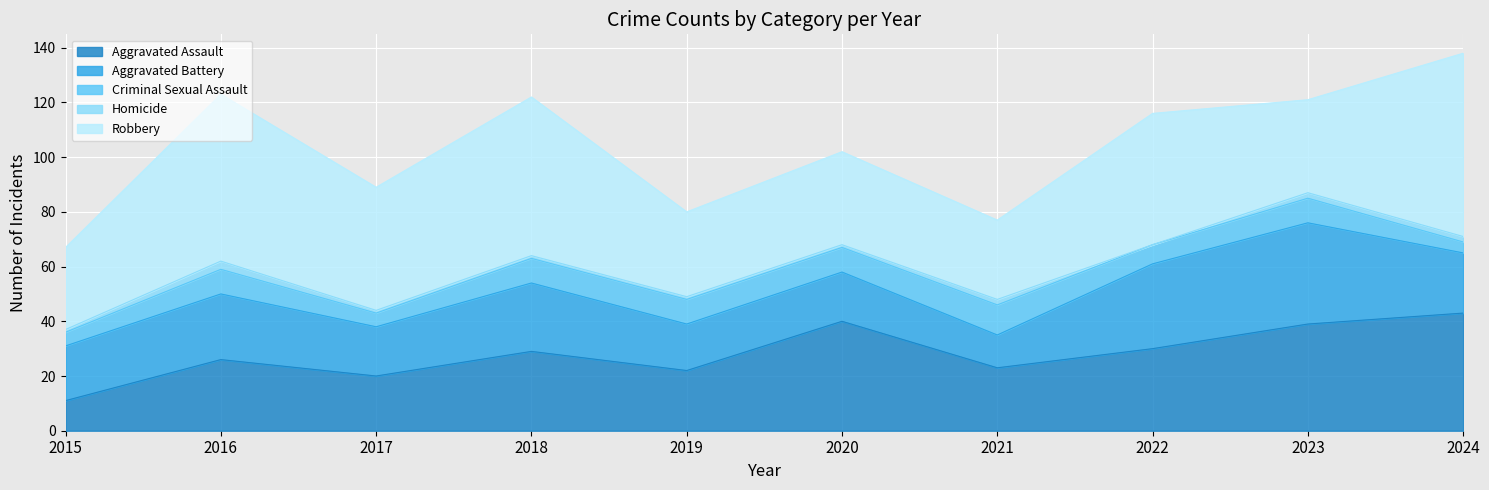

Count the Criminal Sexual Assault values in the range 5 to 9.

8